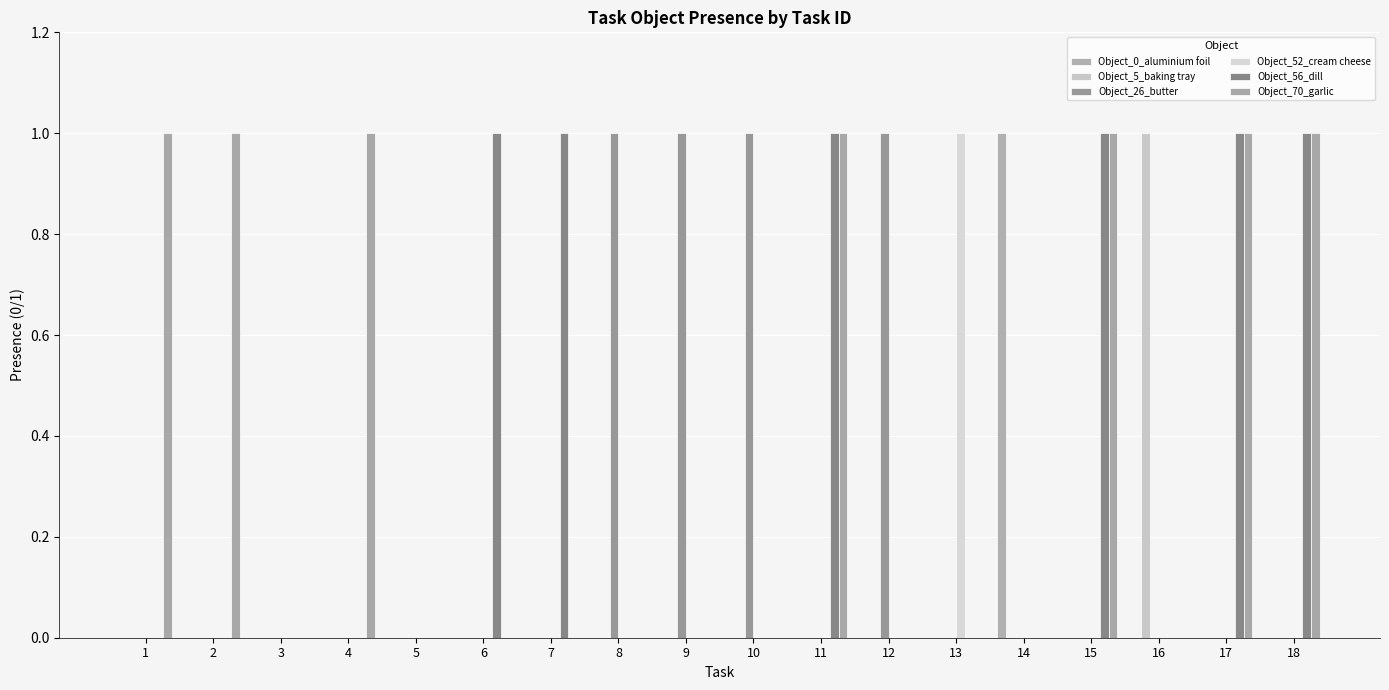

Which label corresponds to the largest value in the chart?

14